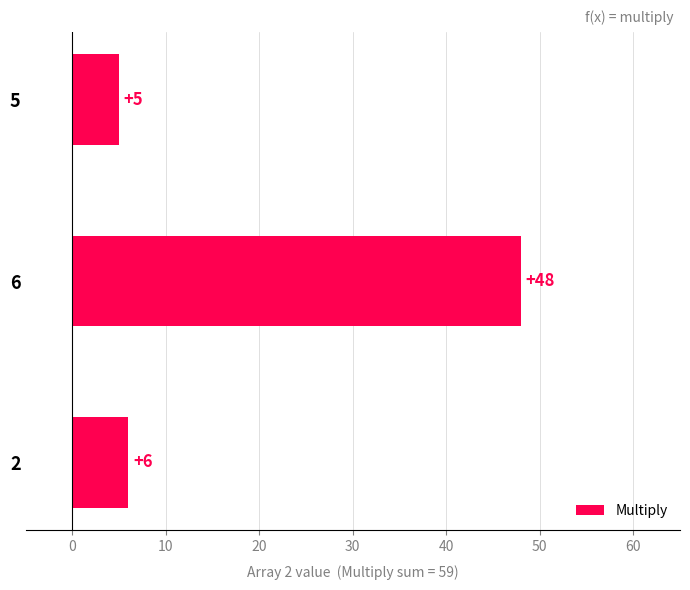

Reading bottom to top, transcribe all the data shown in this chart.

2=6	6=48	5=5